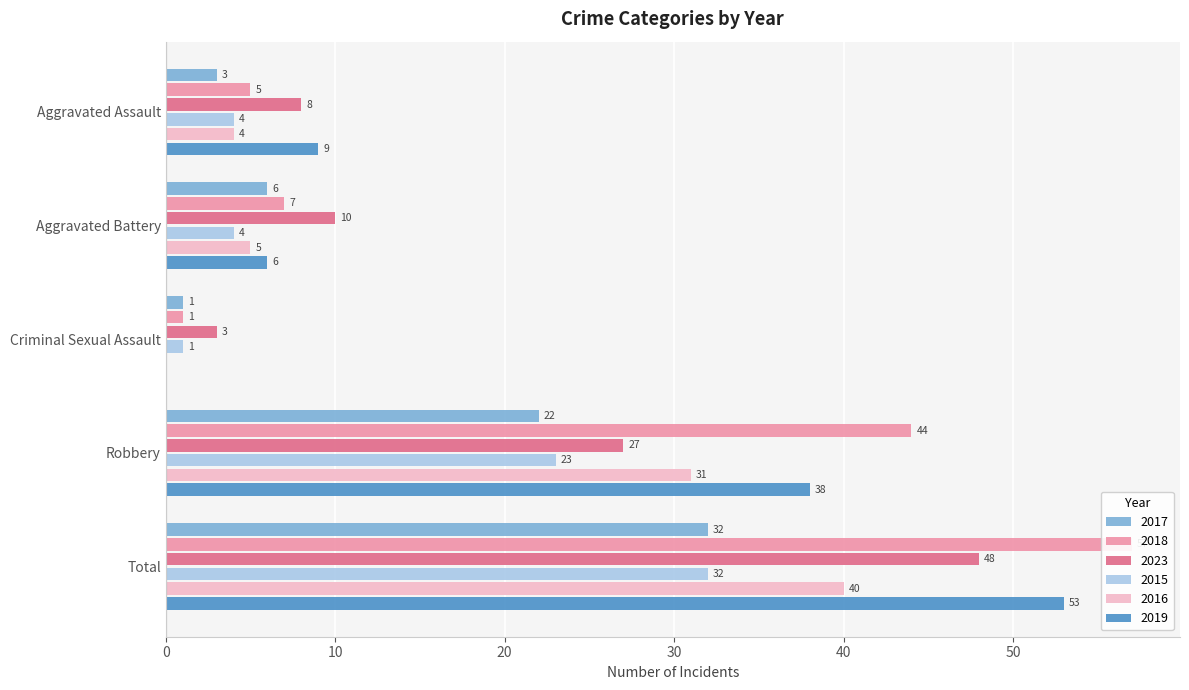

What is the sum of the 2019 values at Criminal Sexual Assault and Aggravated Assault?

9